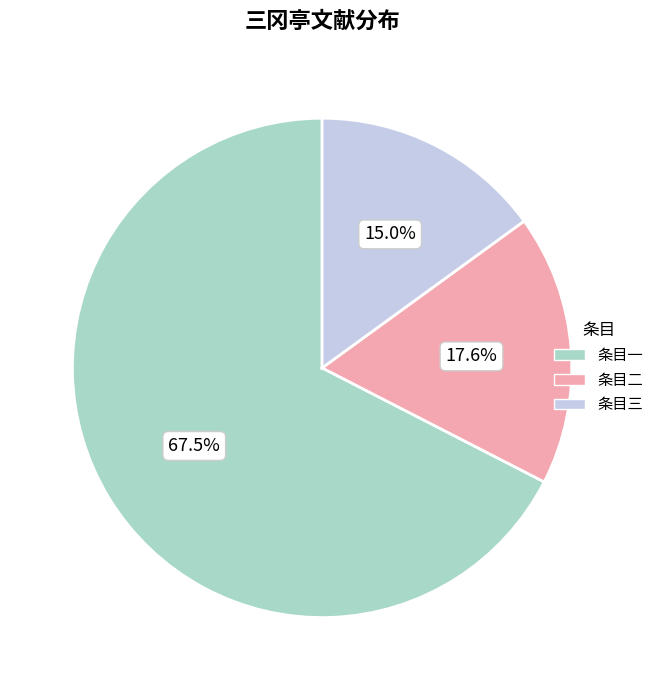

Is there a majority slice in this chart?

Yes